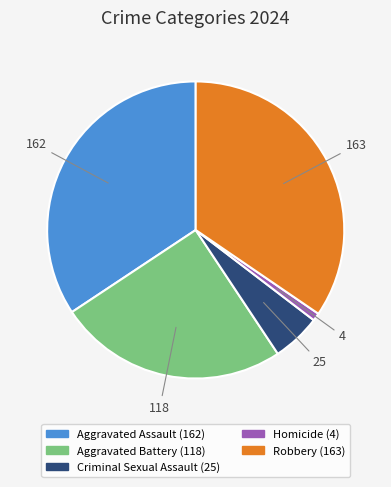

Is it true that Homicide is 11% of the pie?

False